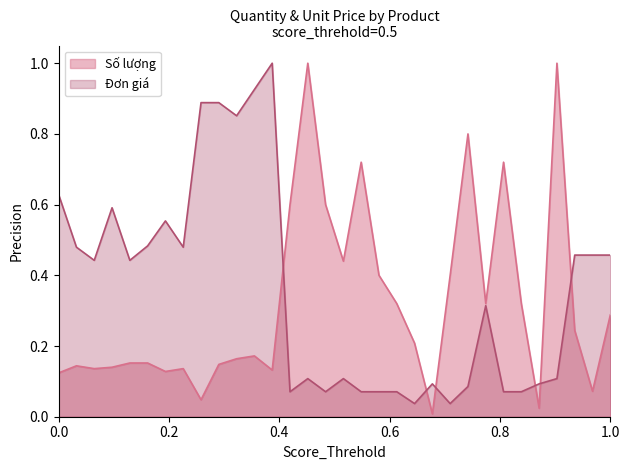

What is the sum of all Đơn giá values?

11.5